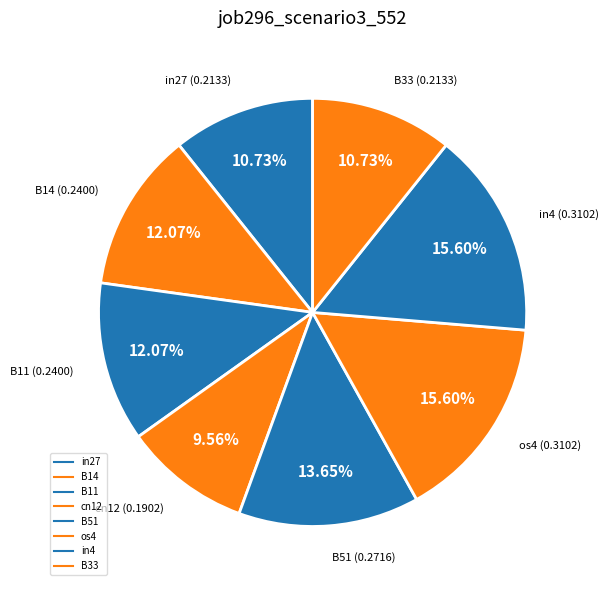

How many segments does this pie chart have?

8